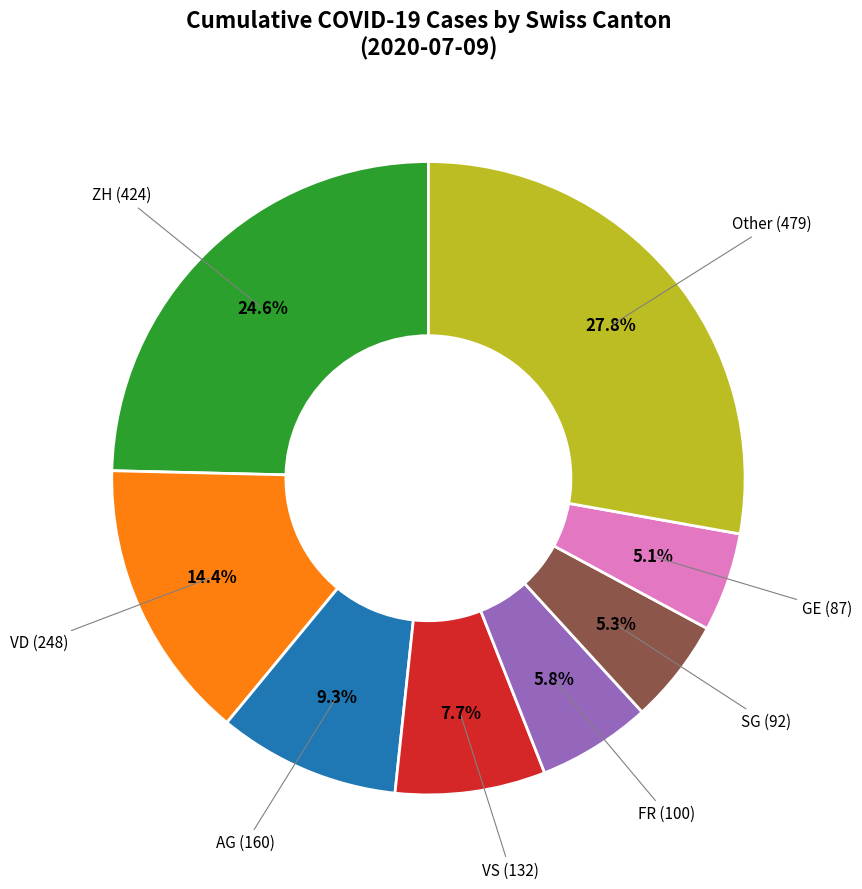

Is there any slice that represents more than half of the pie?

No